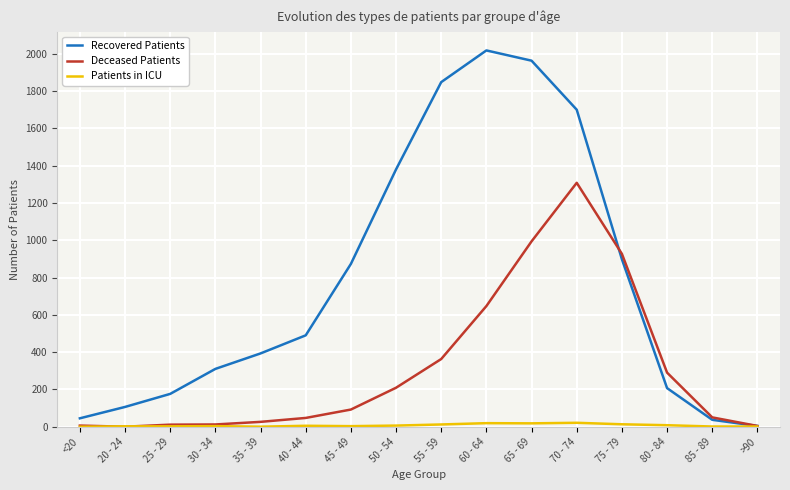

The Recovered Patients series shows 1963 at 65 - 69. True or false?

True